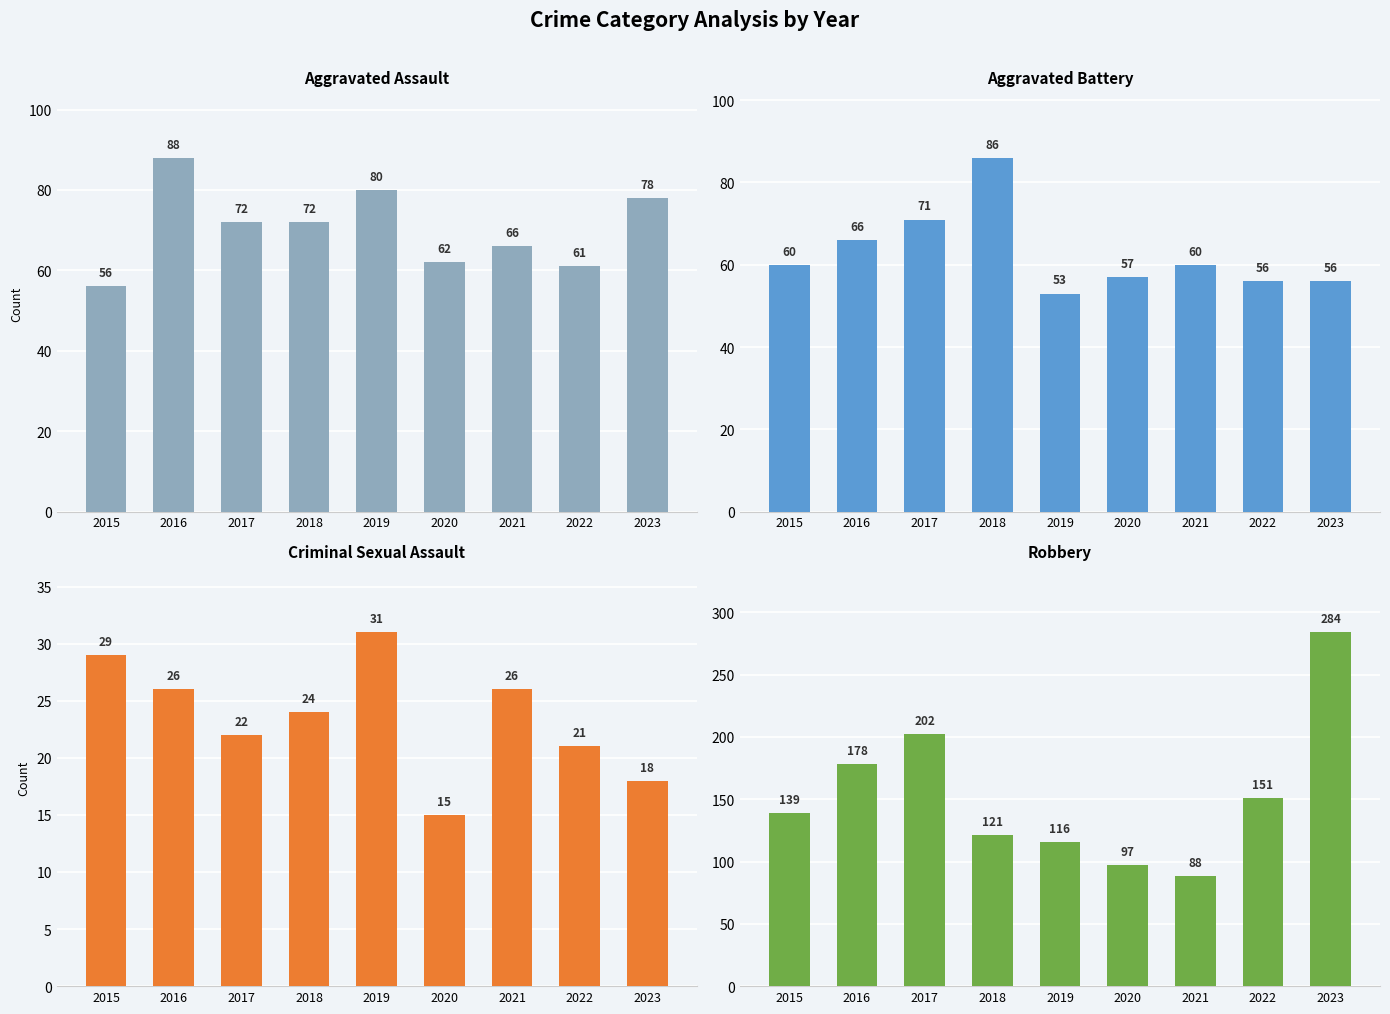

What is the sum of the Robbery values at 2016 and 2022?

329